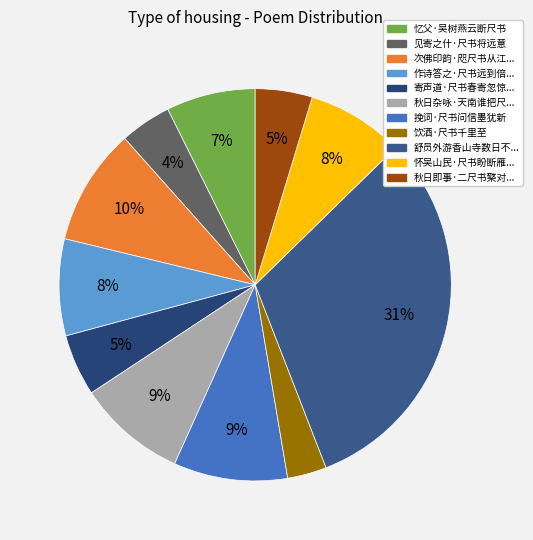

How many segments does this pie chart have?

11